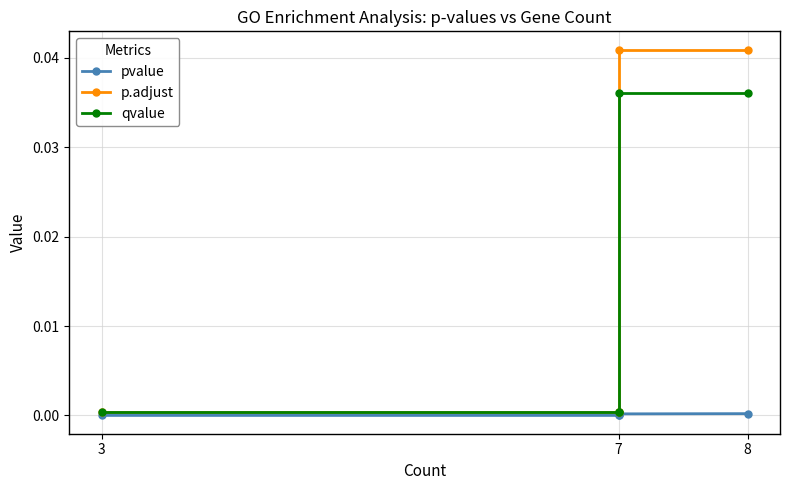

True or false: qvalue has more than 2 interior local peaks.

False